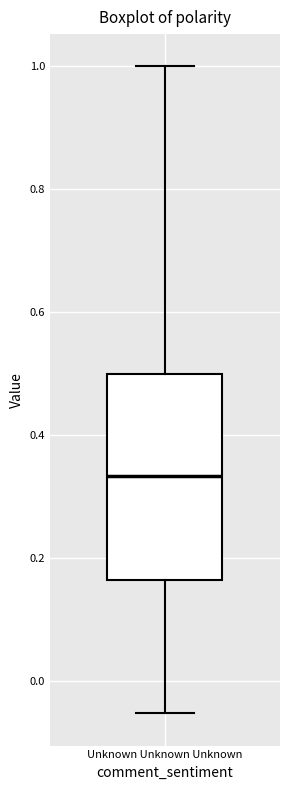

Transcribe this box plot: give where the median line is, the range the box spans, and where the two whiskers end, as read against the y-axis. The values are not printed on the chart, so give them approximately, as read against the axis.

median 0.34, box 0.16 to 0.50, whiskers -0.06 to 1.00